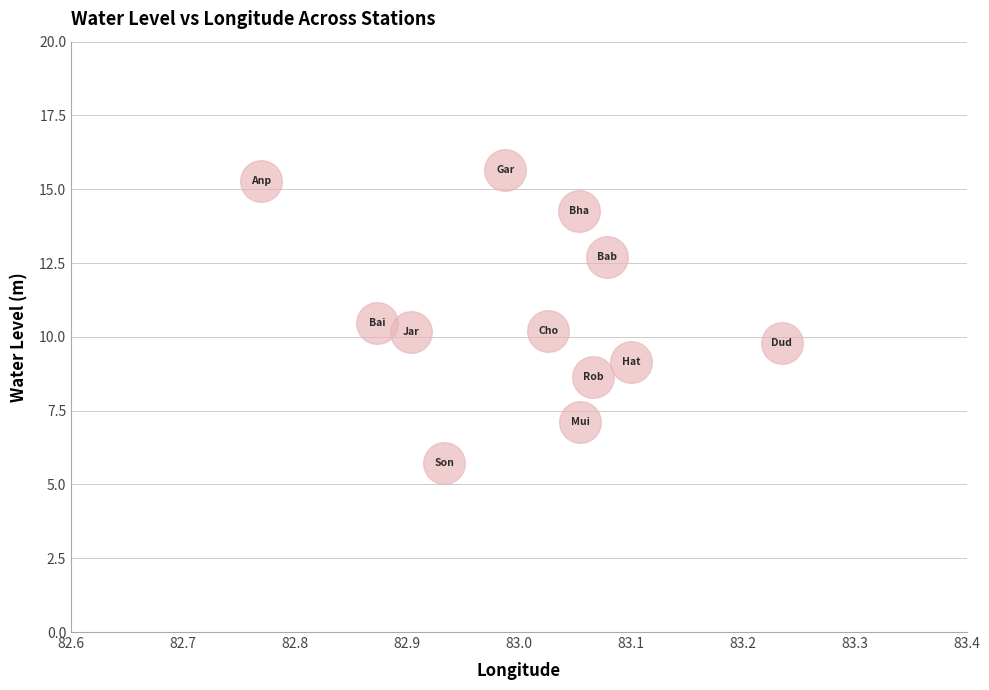

What is the average X value?

83.0